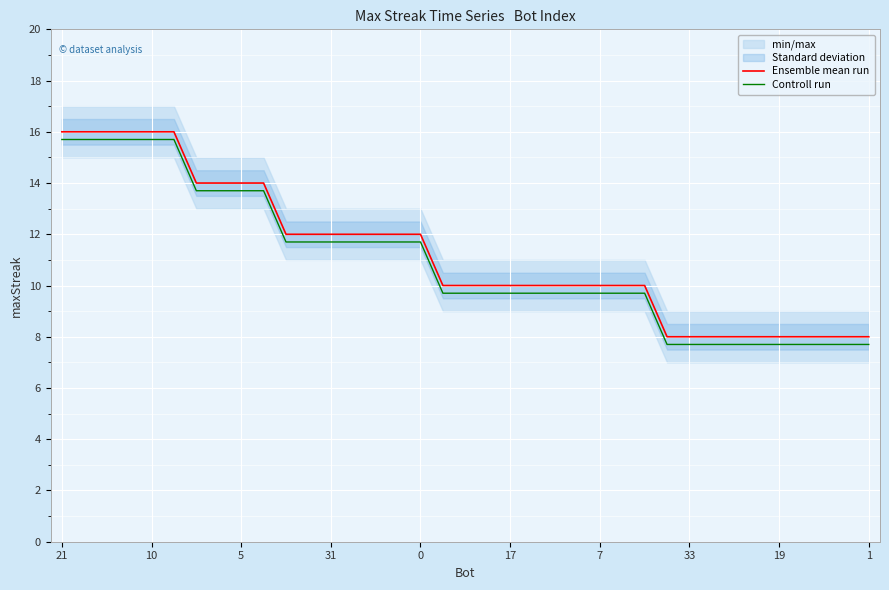

The Controll run series shows 8.3 at 10. True or false?

False